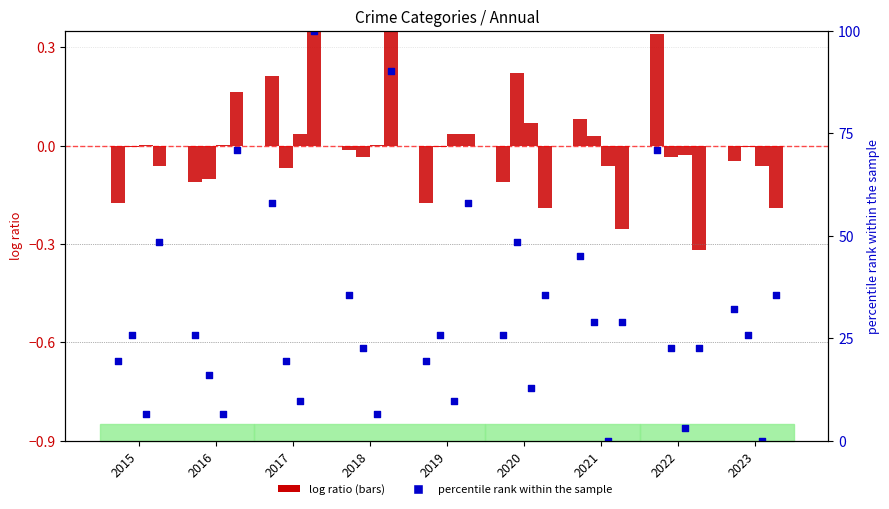

What is the total value across all series at 2018?

6.8